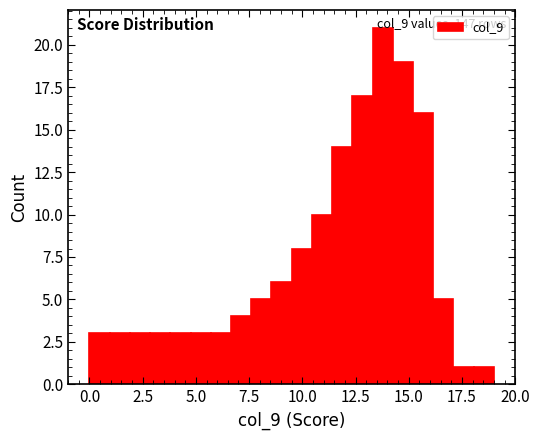

Read against the x-axis, roughly where is the centre of the tallest bar?

14.0